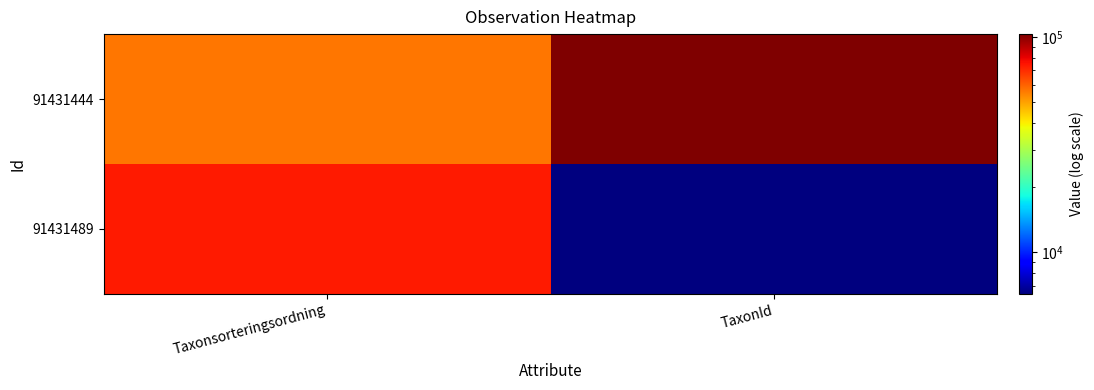

Rank the series by their maximum value, from highest to lowest.

91431444, 91431489